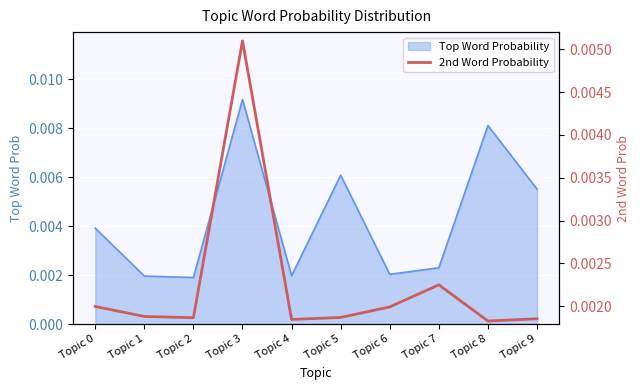

Count the values in the range 0 to 1.

10